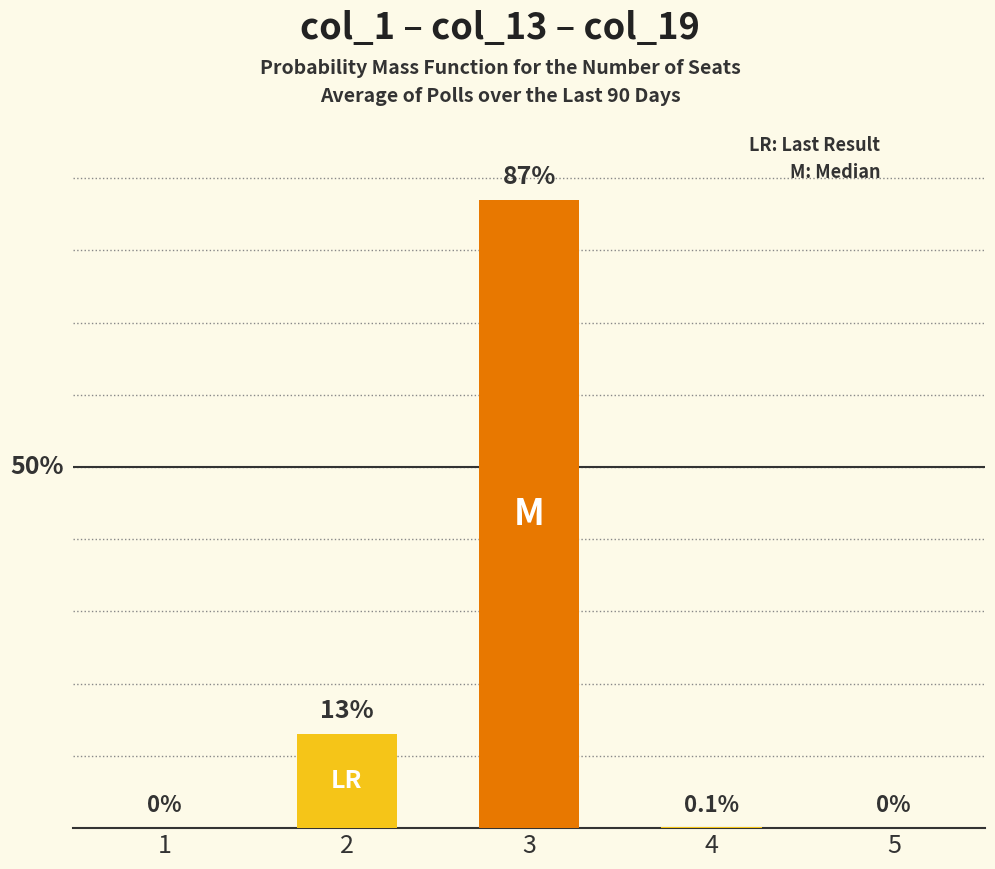

What is the difference between the second highest and second lowest values?

13.0